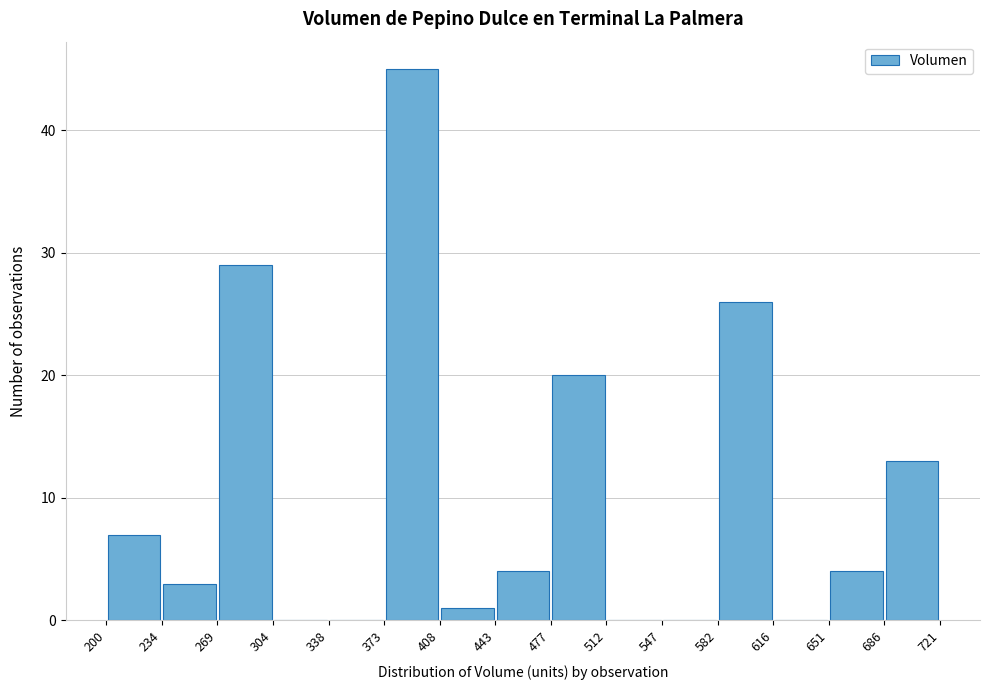

Which range on the x-axis has the tallest bar?

373 to 408